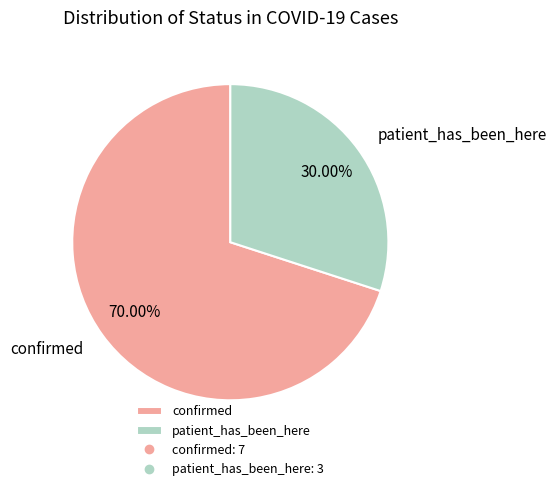

Rank the categories by value from highest to lowest.

confirmed, patient_has_been_here